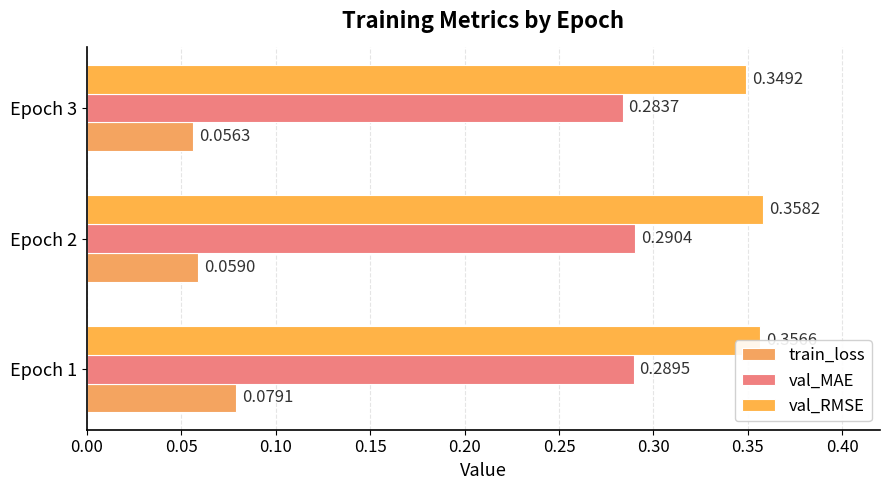

At which category does the chart reach its peak across all series?

Epoch 2